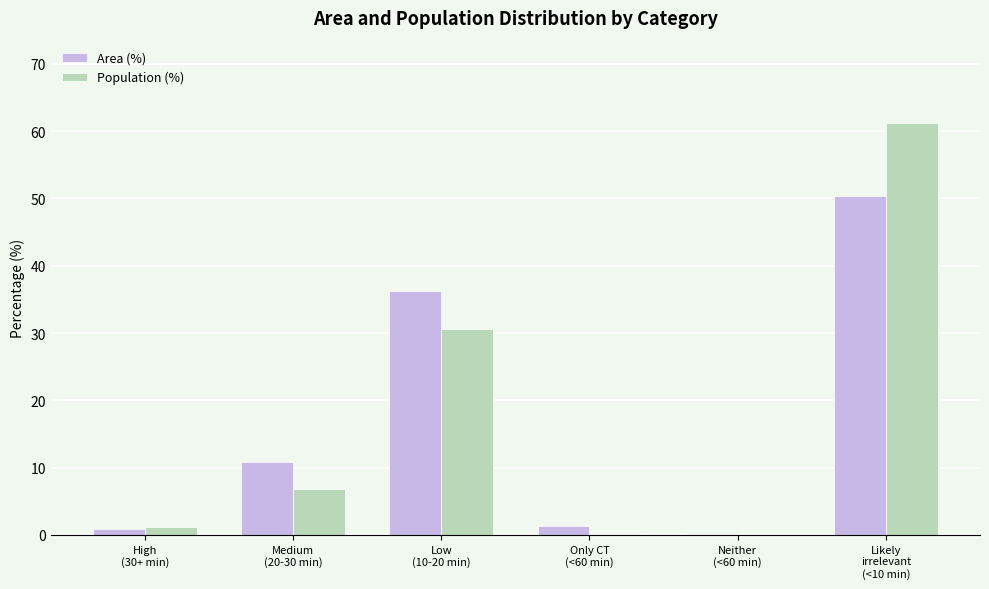

The value of Area (%) at Medium
(20-30 min) is 10.8. True or false?

True